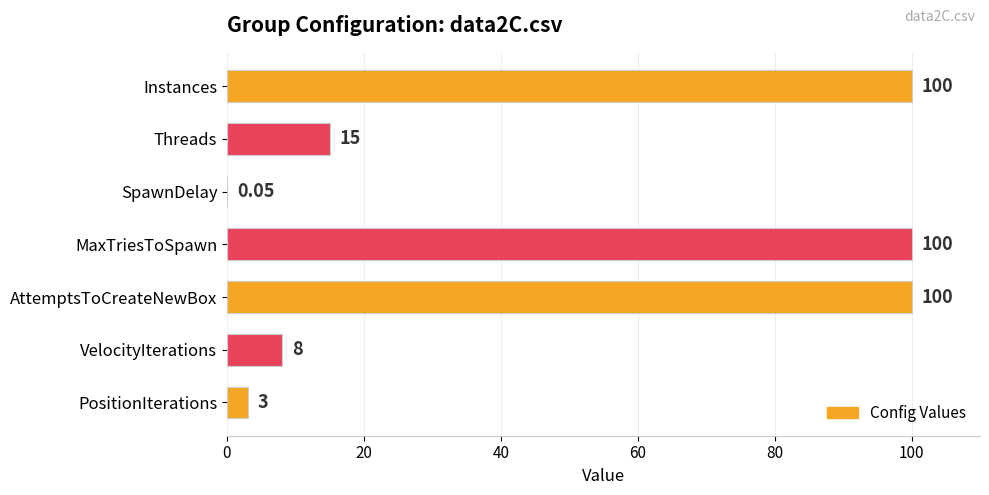

At which label is the value closest to 50?

Threads